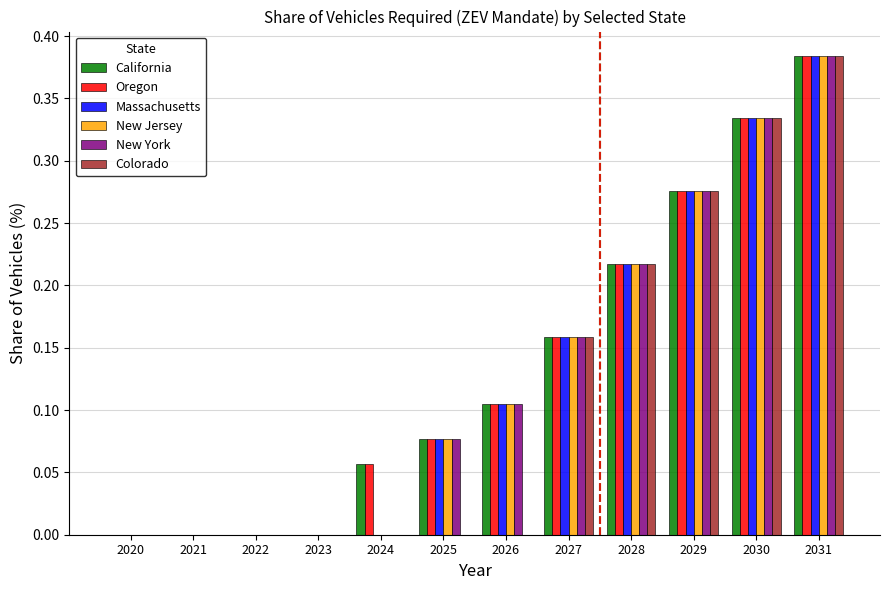

What is the sum of all New Jersey values?

1.6